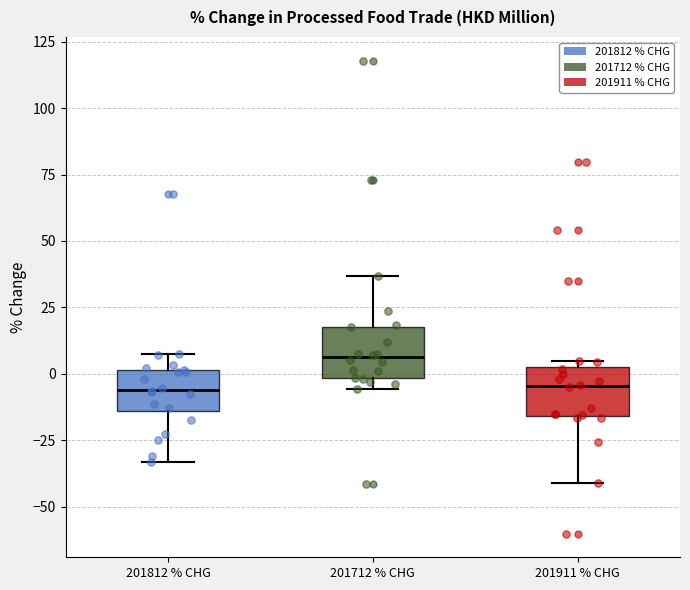

Where does the upper whisker of the box for 201812 % CHG end on the y-axis? The values are not printed on the chart, so give them approximately, as read against the axis.

10